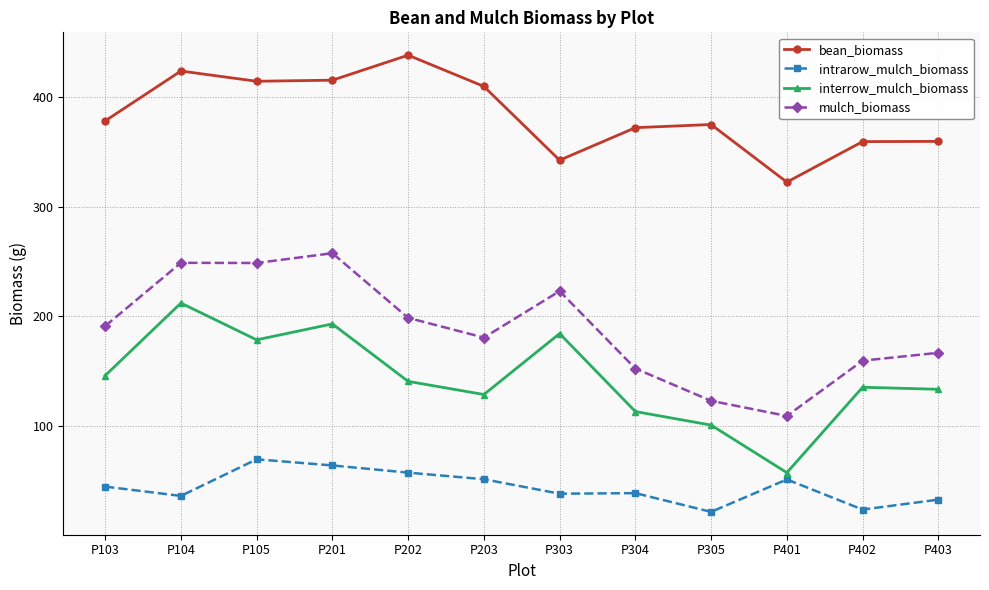

Is the value of intrarow_mulch_biomass at P304 greater than the value of mulch_biomass at P403?

No